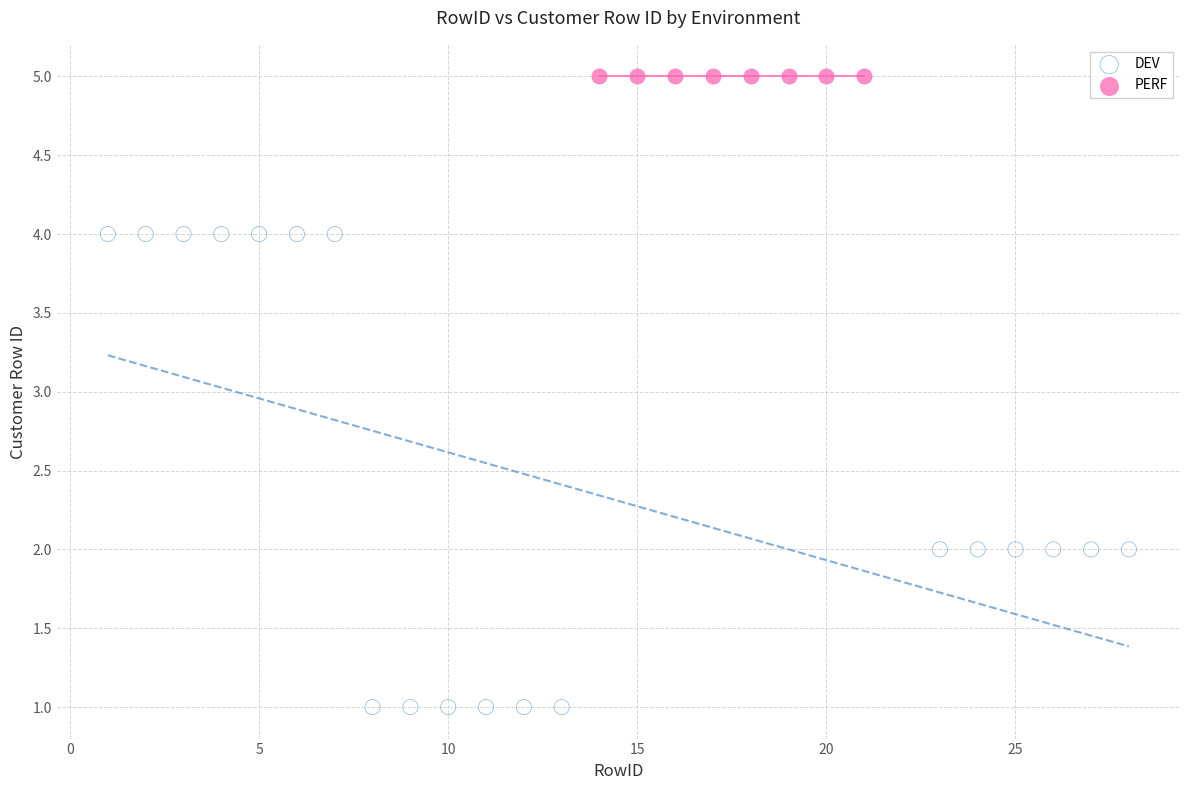

Which series contains the highest Y value?

PERF